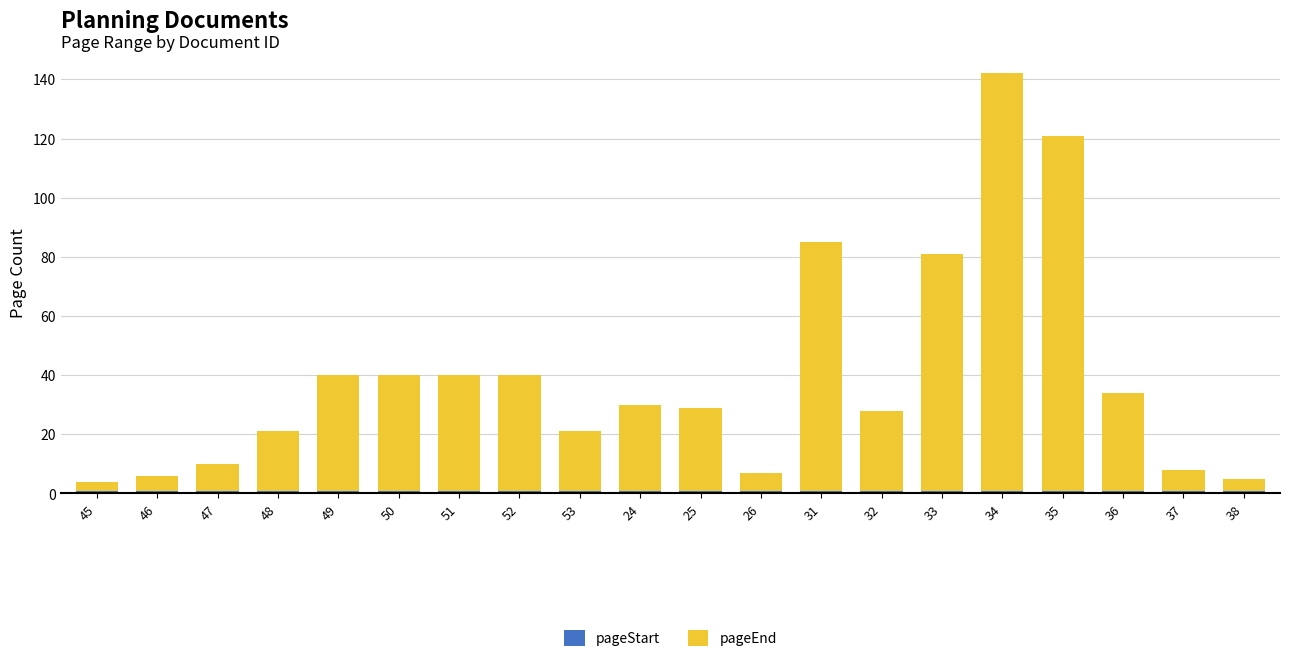

At which category is the sum across all series the highest?

34